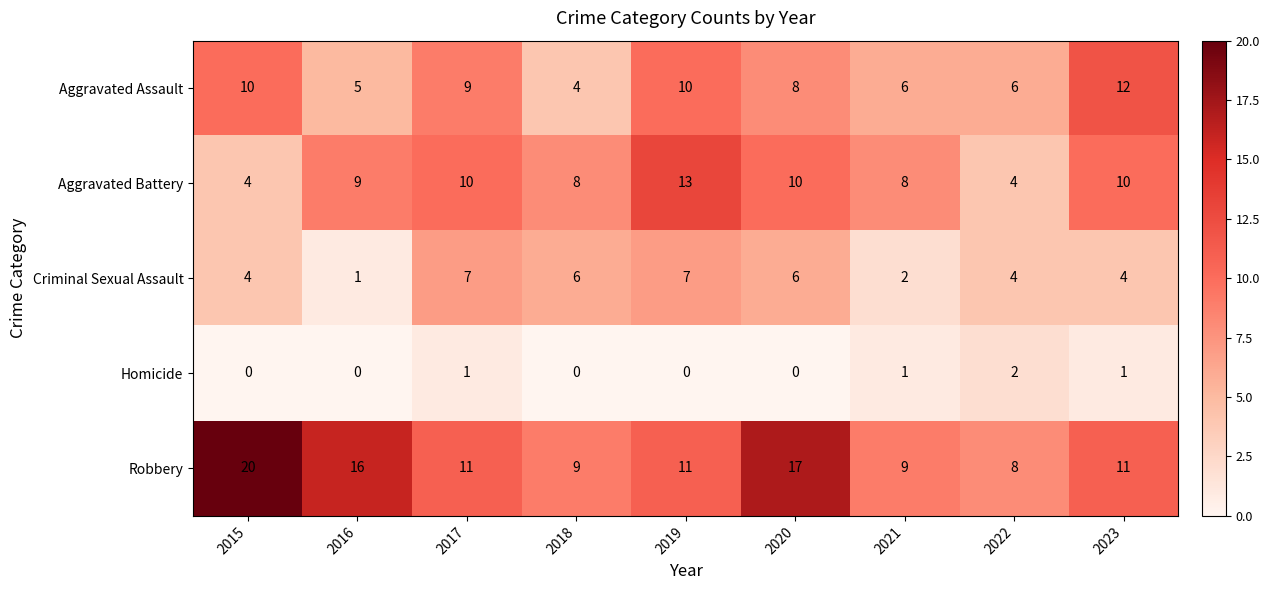

What is the highest value of the Robbery series?

20